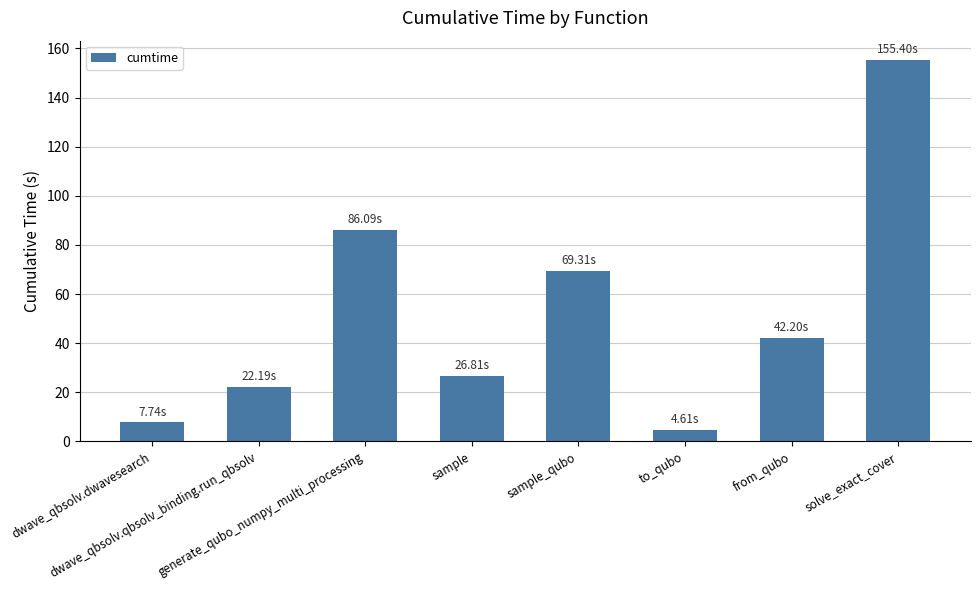

What is the maximum value shown in the chart?

155.4